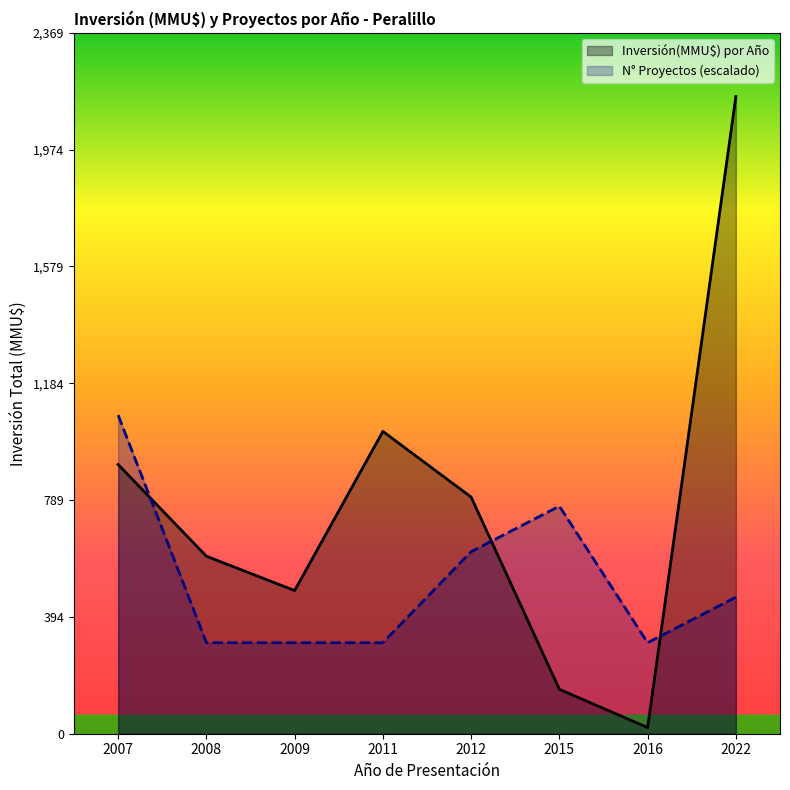

Reading right to left, list all the values displayed in this chart.

2154	21	150	800	1022	484	600	910